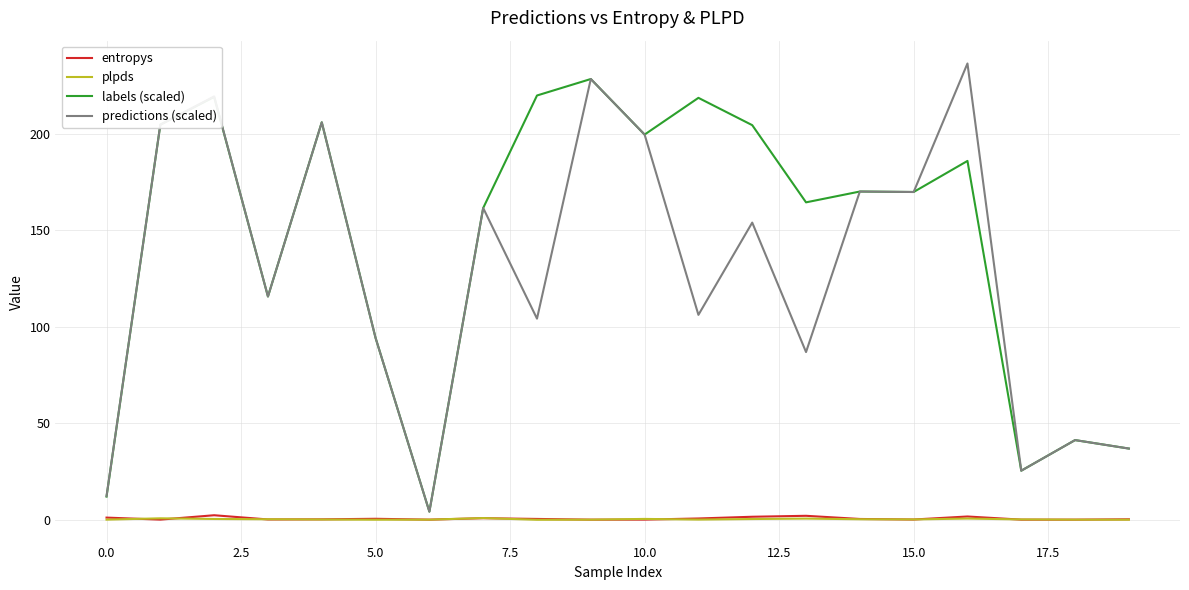

What is the maximum value shown in the chart?

236.6